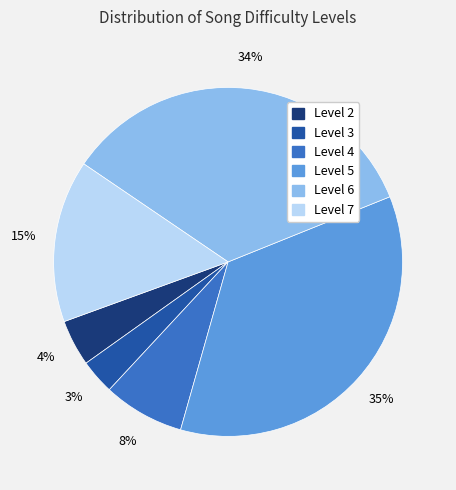

Is there any slice that represents more than half of the pie?

No